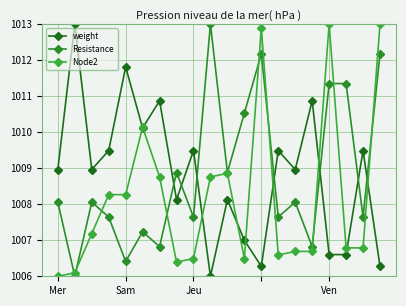

What is the difference between the maximum and minimum values in the Node2 series?

7.0